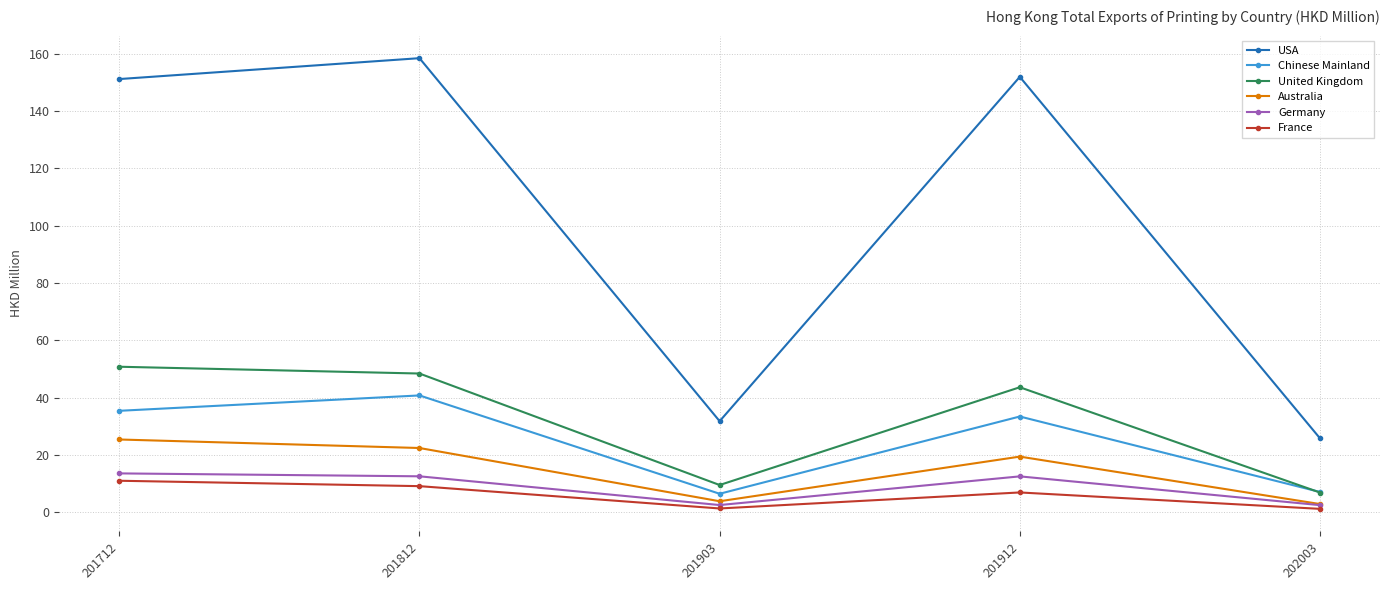

What are all the series names shown in the legend?

USA, Chinese Mainland, United Kingdom, Australia, Germany, France